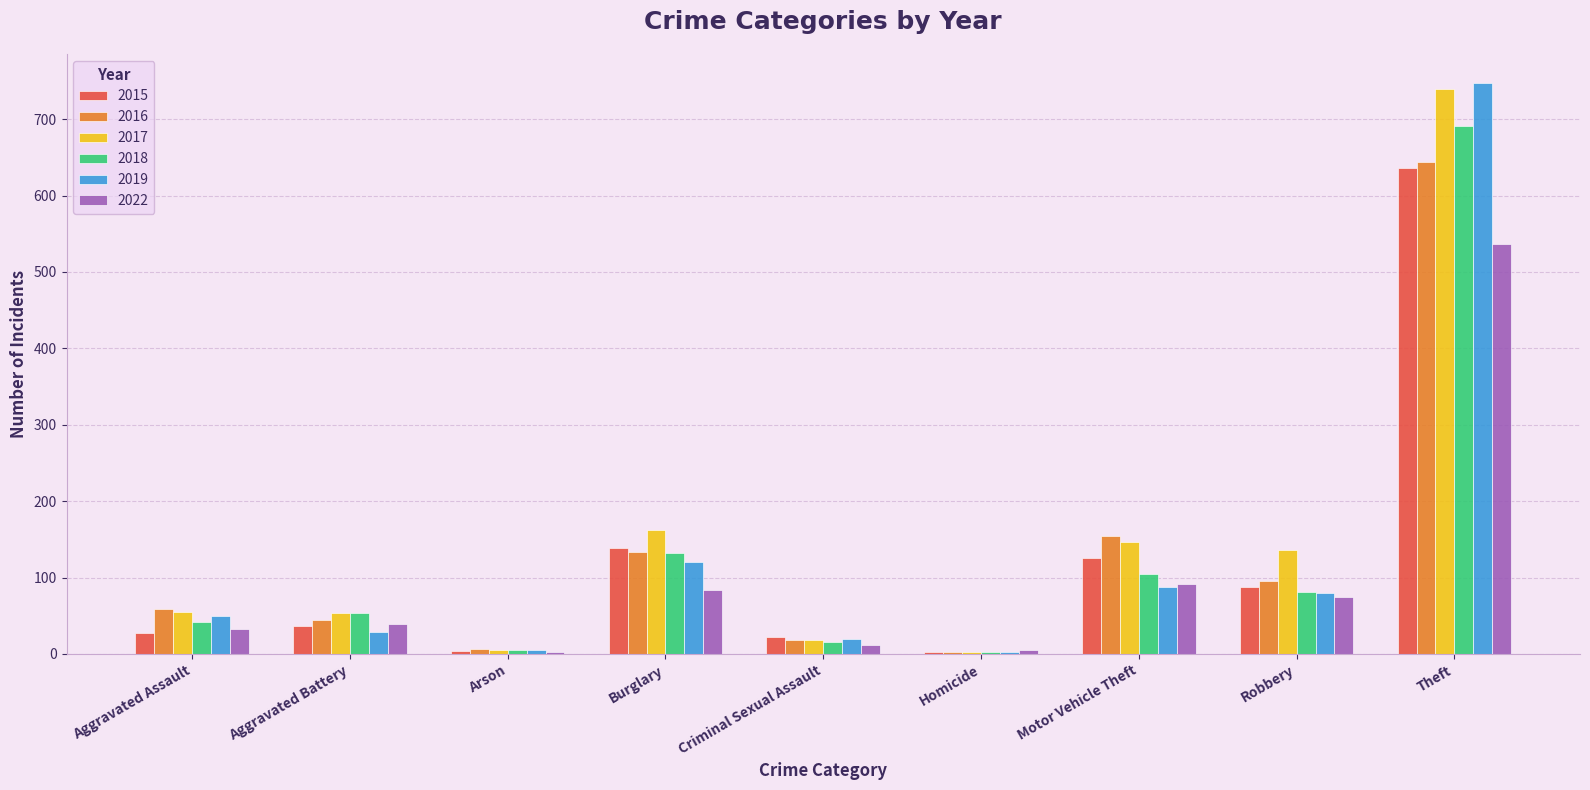

What is the sum of the 2016 values at Aggravated Assault and Robbery?

155